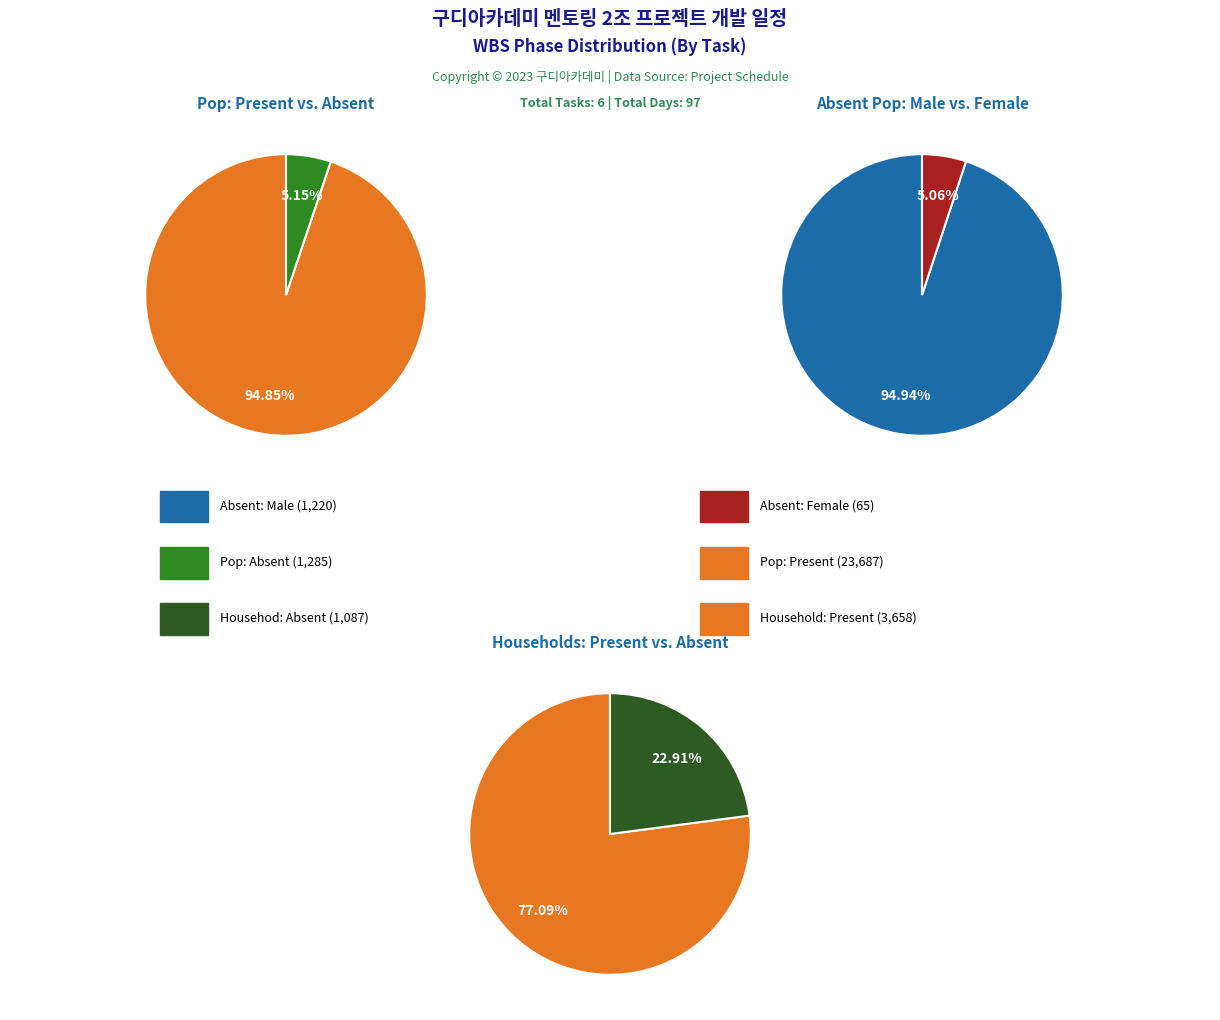

Does 1 represent more than half of the total?

No